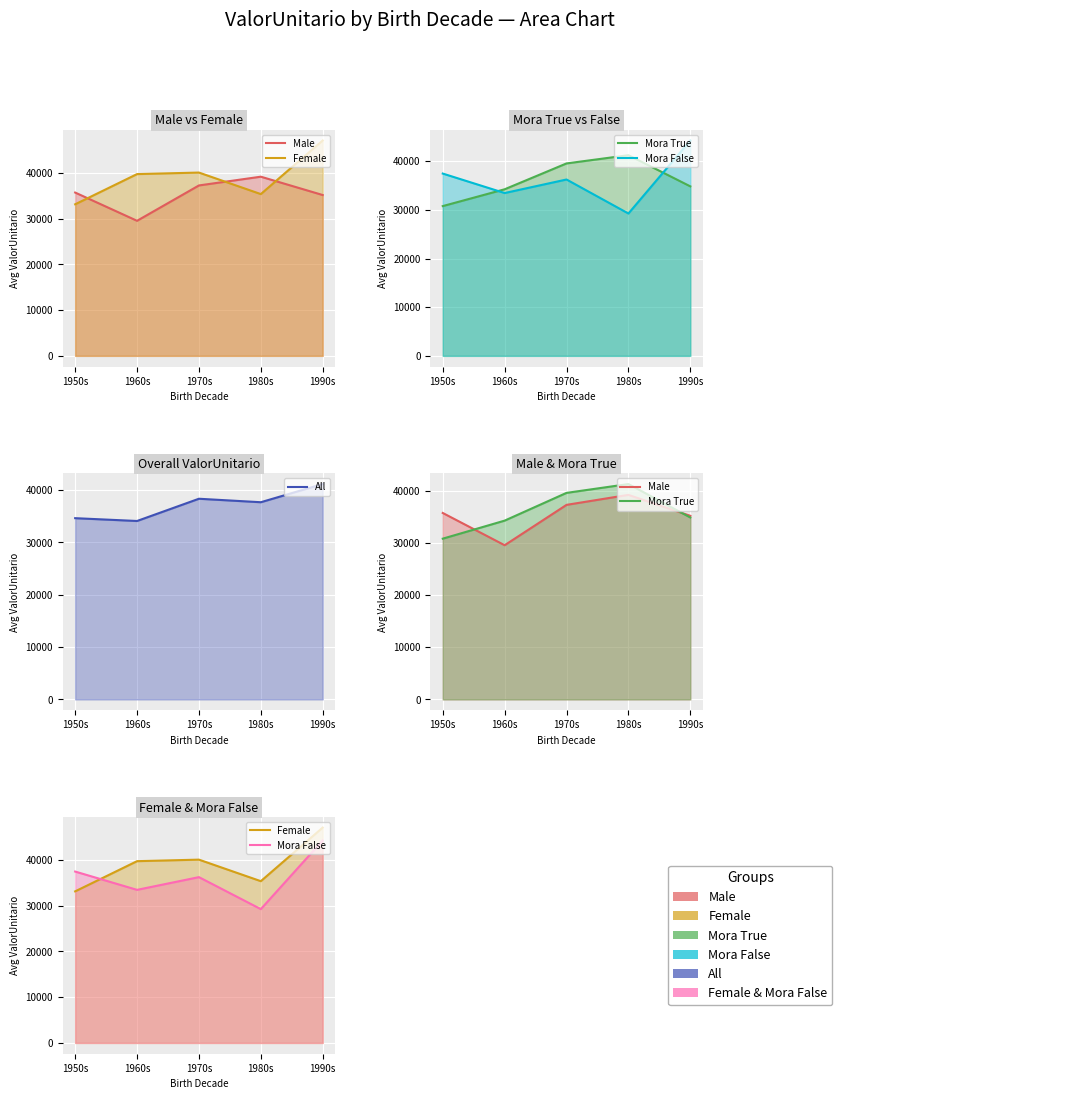

What is the total value across all series at 1950s?

171669.7